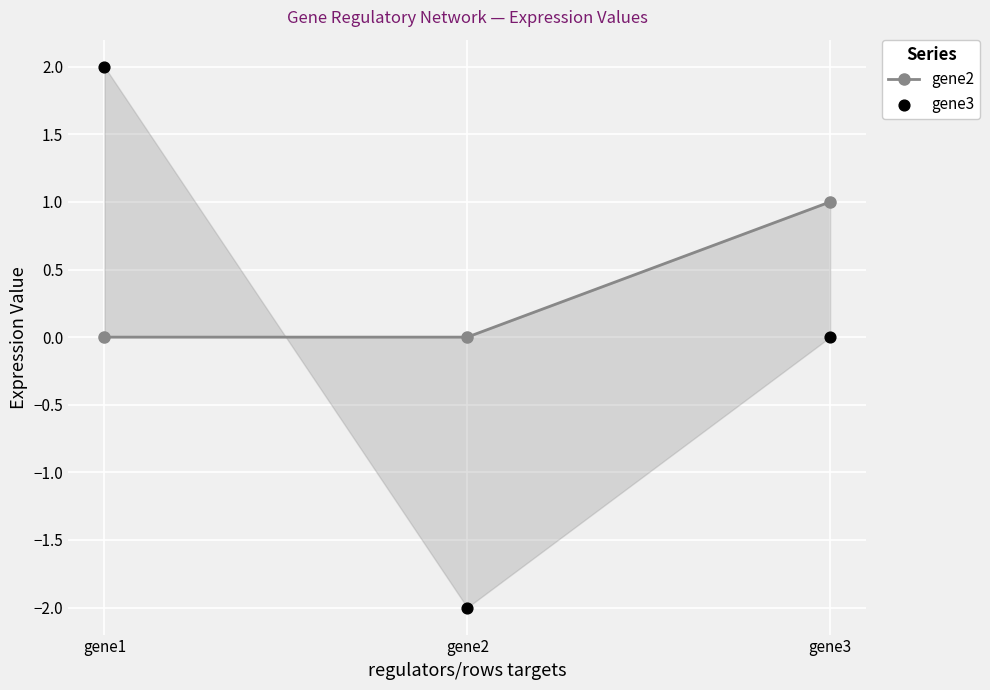

At which category is the sum across all series the highest?

gene1